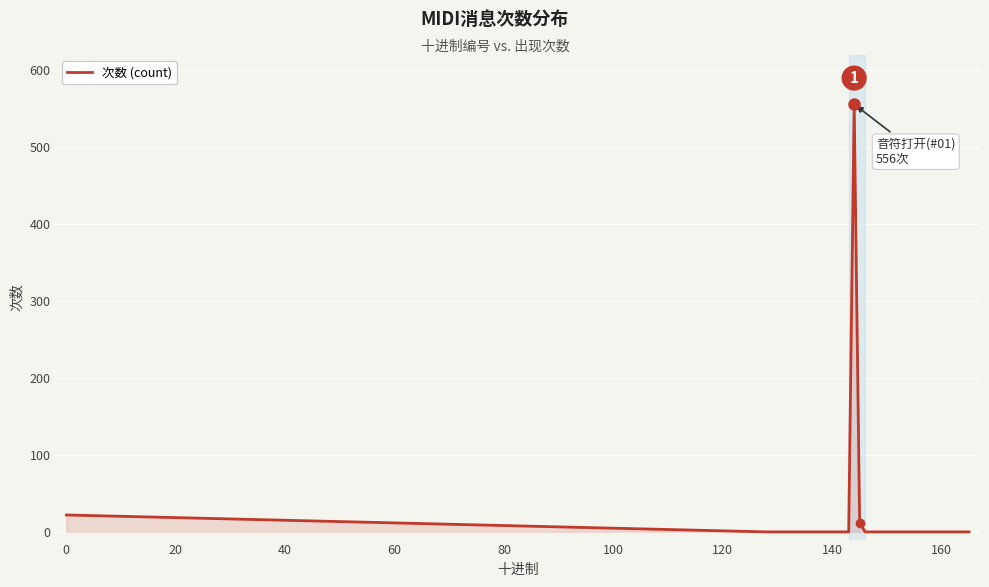

What is the greatest value displayed?

556